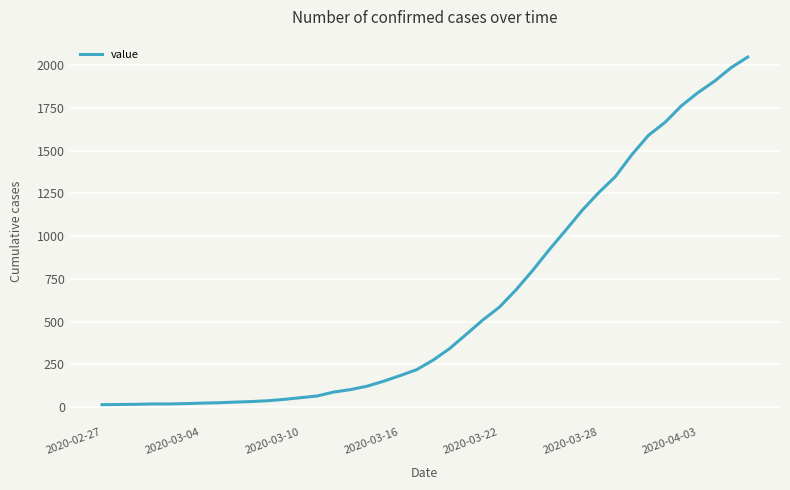

How many series are shown in this chart?

1